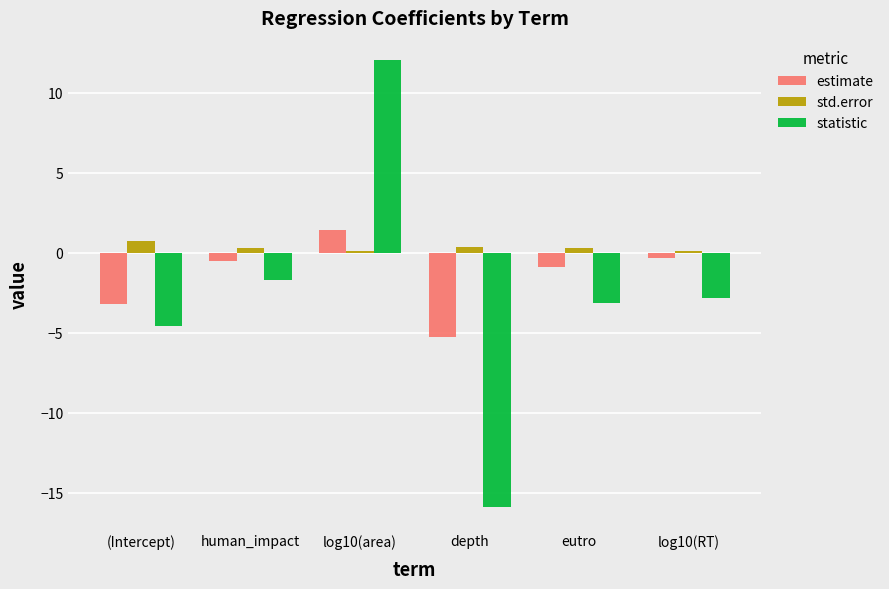

What is the value of the std.error bar at the 5th from the left?

0.3